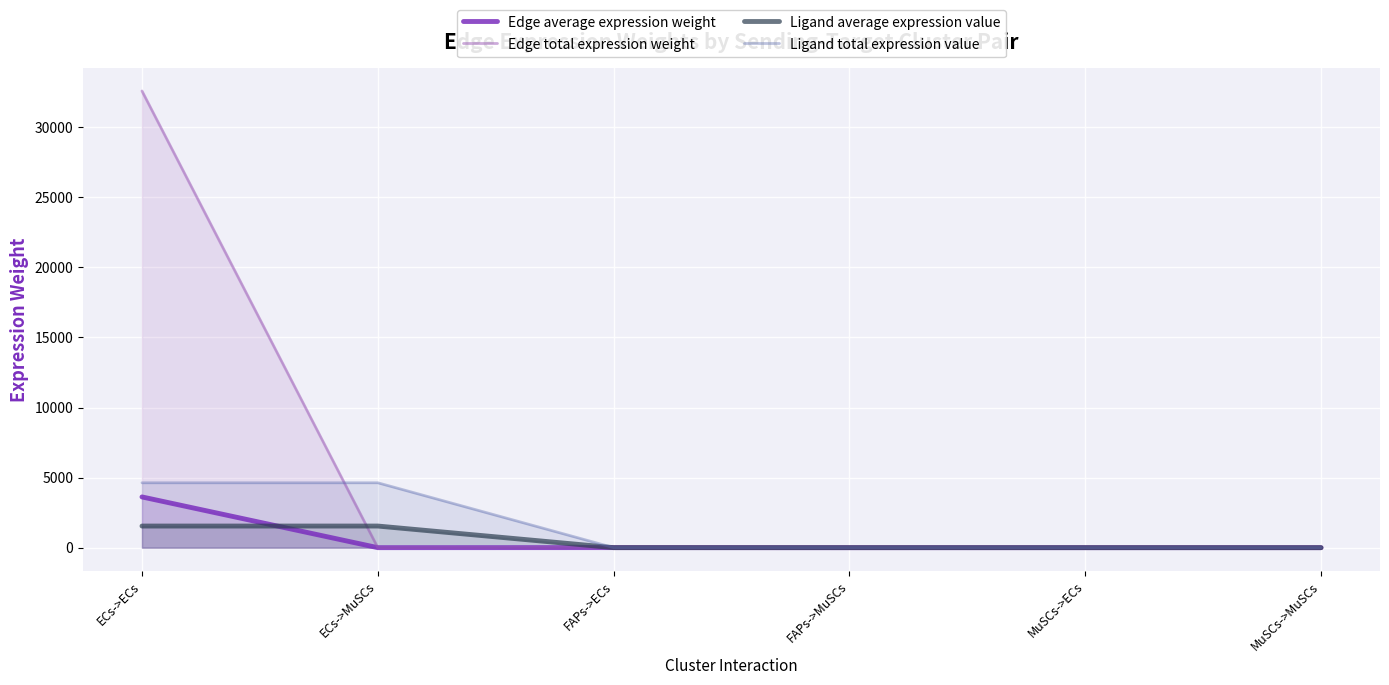

How many values in the Edge average expression weight series are below 1?

3